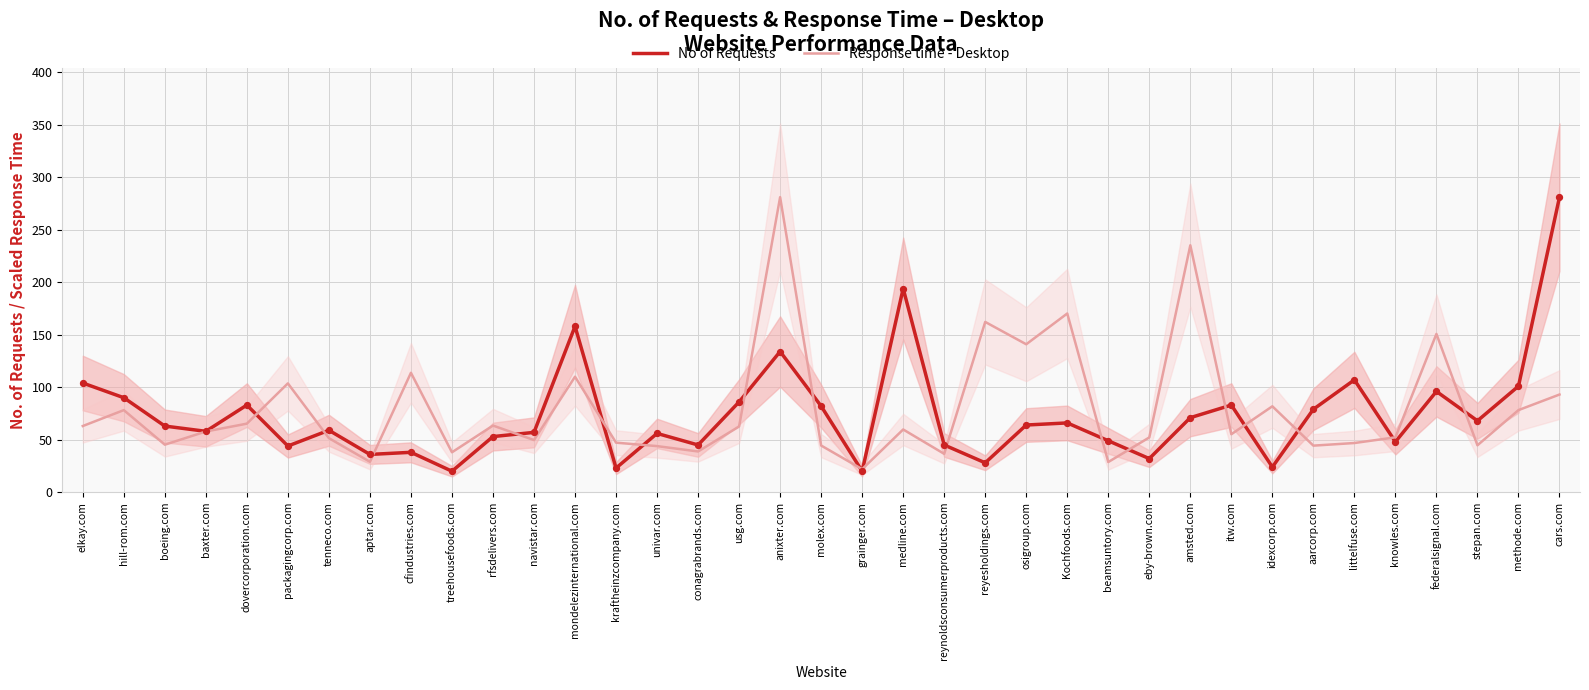

Which series reaches the minimum Y coordinate?

No of Requests